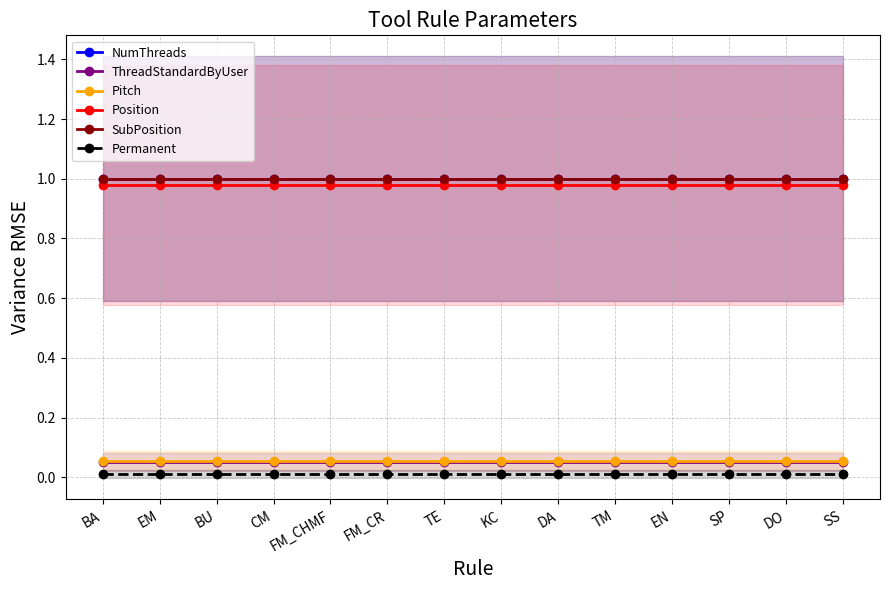

What is the average value of the ThreadStandardByUser series?

0.1